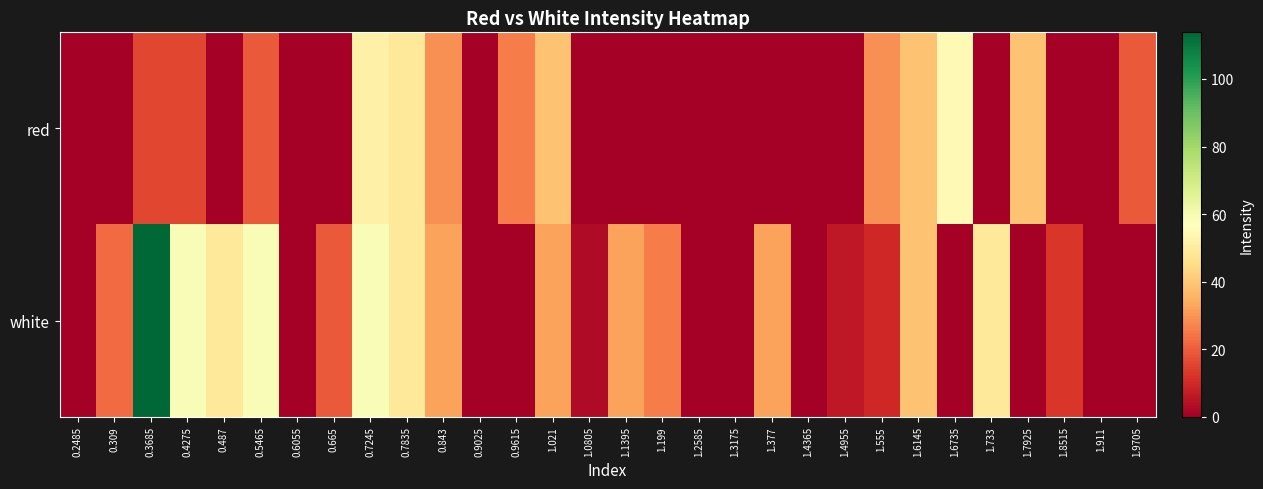

Reading left to right, list all the values displayed in this chart.

red: 0.2485=0.0	0.309=0.0	0.3685=16.0	0.4275=16.0	0.487=0.0	0.5465=19.3	0.6055=0.0	0.665=0.0	0.7245=51.9	0.7835=48.6	0.843=29.0	0.9025=0.0	0.9615=25.8	1.021=38.8	1.0805=0.0	1.1395=0.0	1.199=0.0	1.2585=0.0	1.3175=0.0	1.377=0.0	1.4365=0.0	1.4955=0.0	1.555=29.0	1.6145=38.8	1.6735=55.1	1.733=0.0	1.7925=38.8	1.8515=0.0	1.911=0.0	1.9705=19.3
white: 0.2485=0.0	0.309=22.5	0.3685=113.8	0.4275=58.4	0.487=48.6	0.5465=58.4	0.6055=0.0	0.665=19.3	0.7245=58.4	0.7835=48.6	0.843=32.3	0.9025=0.0	0.9615=0.0	1.021=32.3	1.0805=3.0	1.1395=32.3	1.199=25.8	1.2585=0.0	1.3175=0.0	1.377=32.3	1.4365=0.0	1.4955=6.2	1.555=9.5	1.6145=38.8	1.6735=0.0	1.733=48.6	1.7925=0.0	1.8515=12.7	1.911=0.0	1.9705=0.0